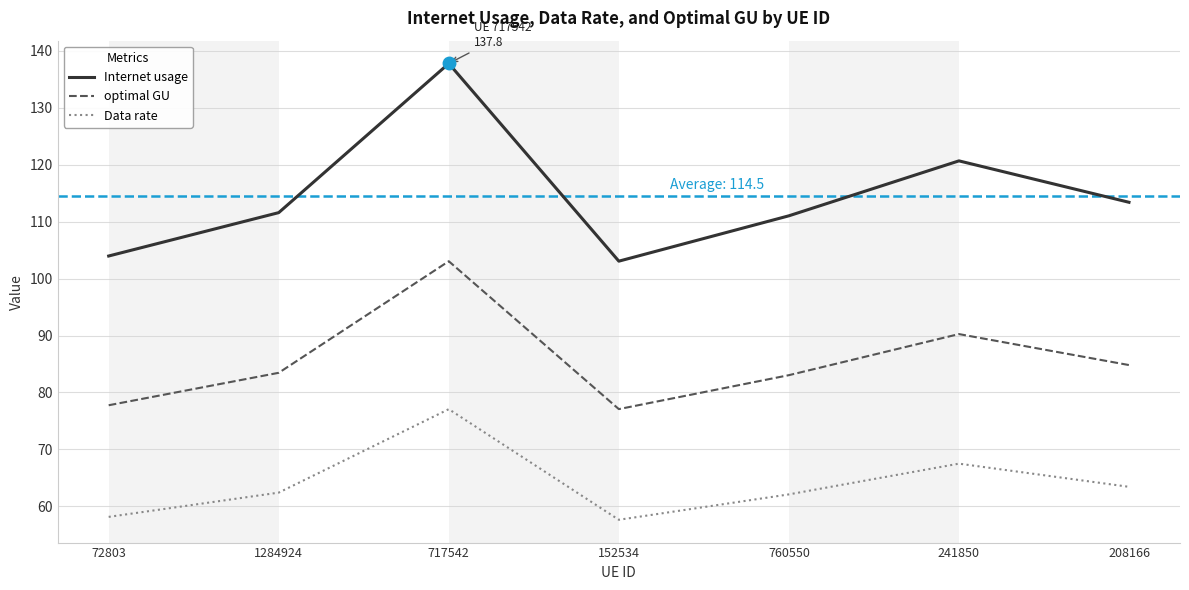

Rank the series by their average value, from lowest to highest.

Data rate, optimal GU, Internet usage